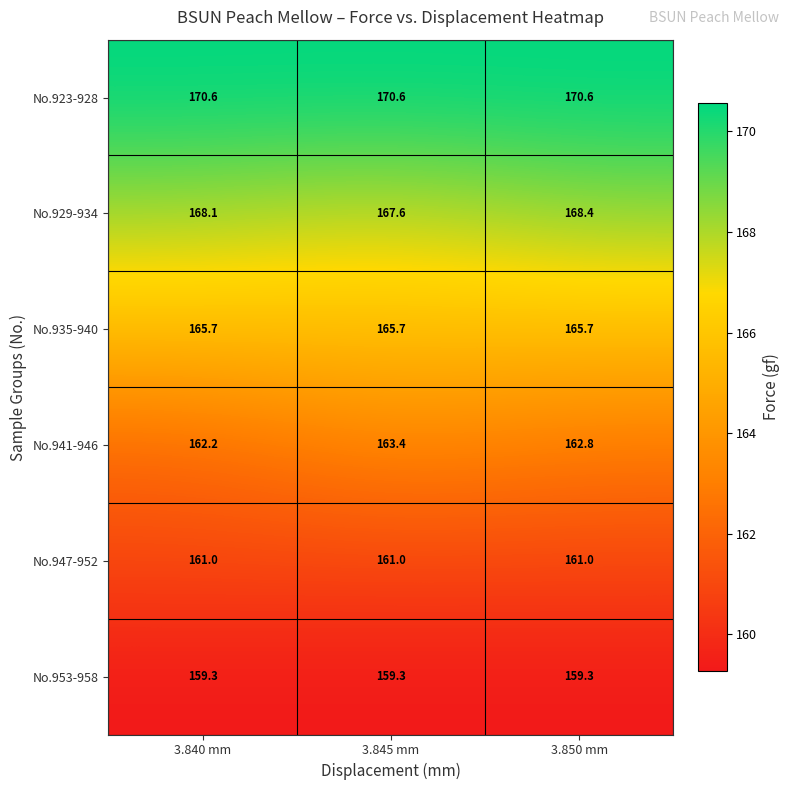

What is the highest value of the No.953-958 series?

159.3